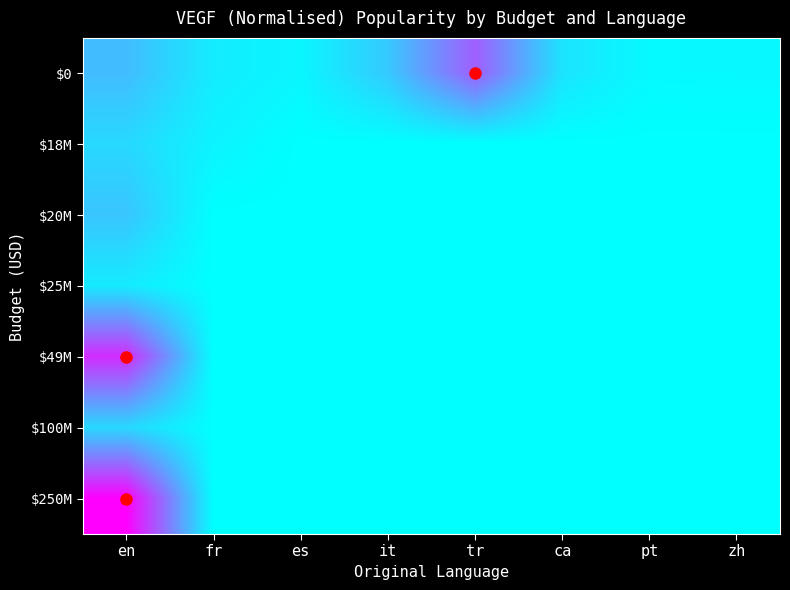

Which category has the lowest value across all series?

es